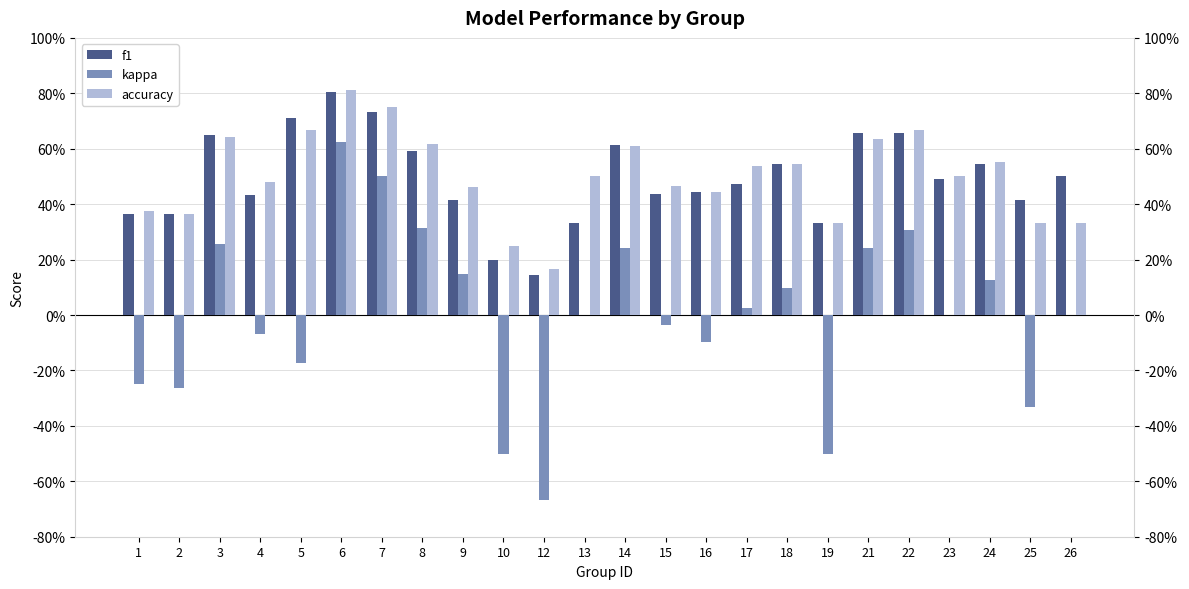

List the series in order of their peak value, lowest first.

kappa, f1, accuracy